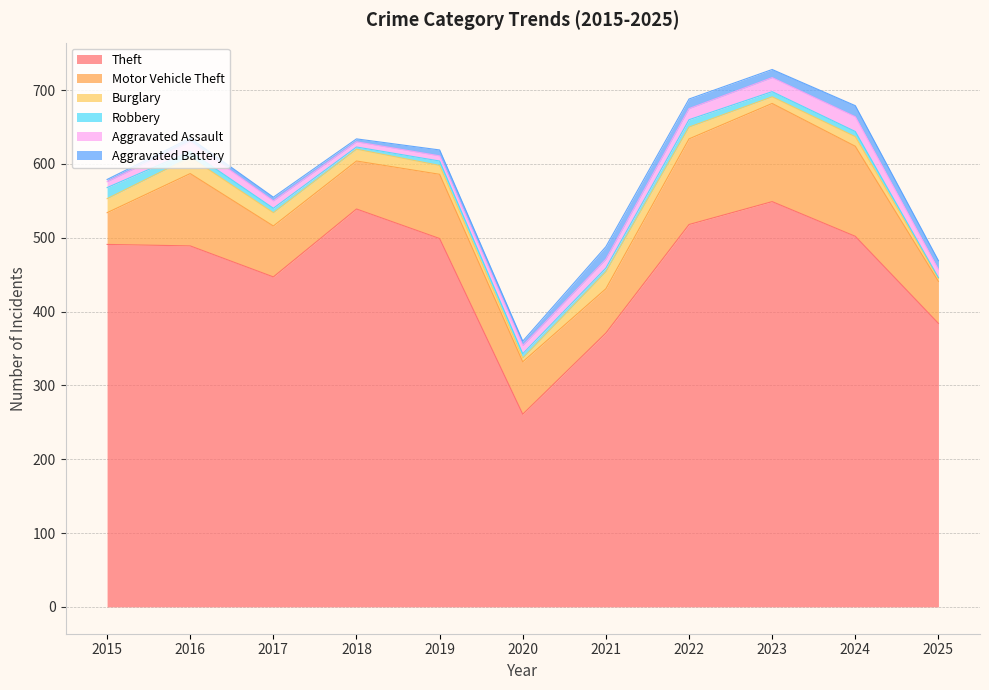

Is it true that Theft equals 116 at 2016?

False